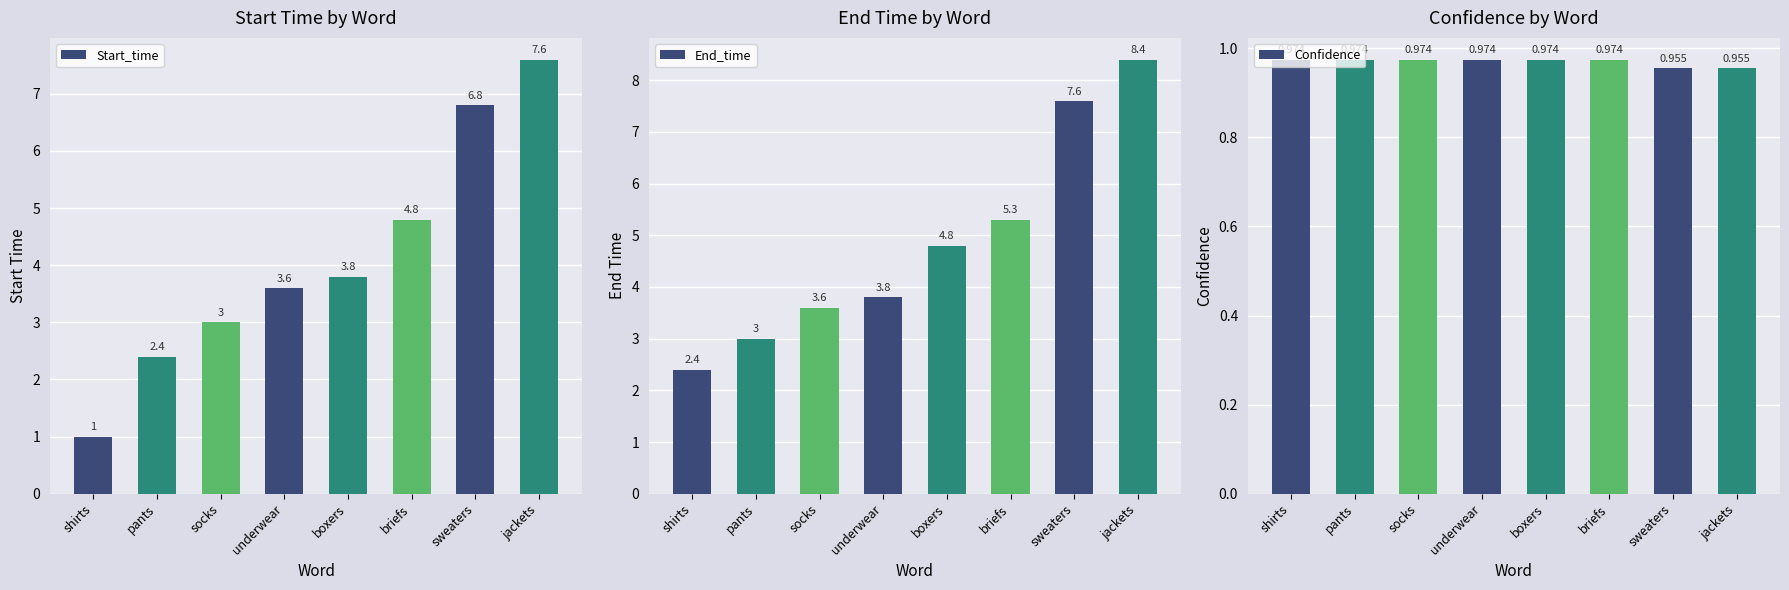

Between socks and boxers, which series saw the biggest shift?

End_time